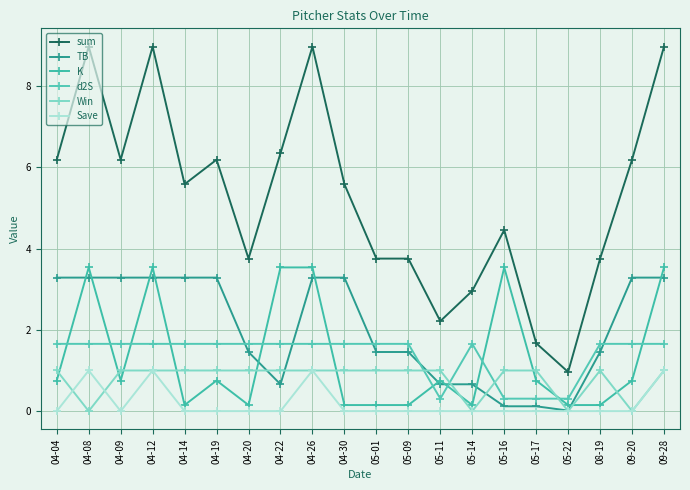

The Win series shows 0.4 at 09-20. True or false?

False